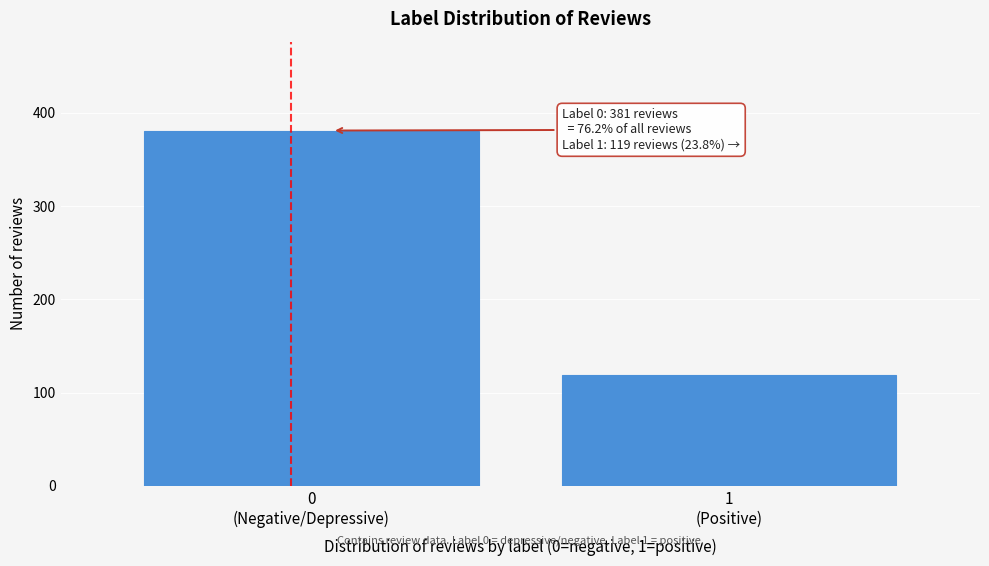

Reading left to right, extract all data points from this chart.

381	119